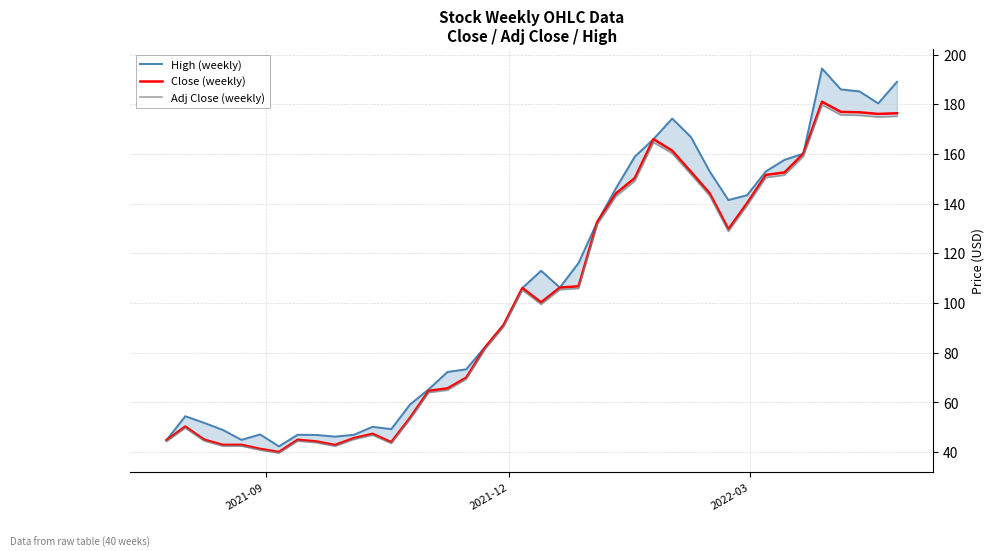

Which series has the largest range (max minus min)?

High (weekly)